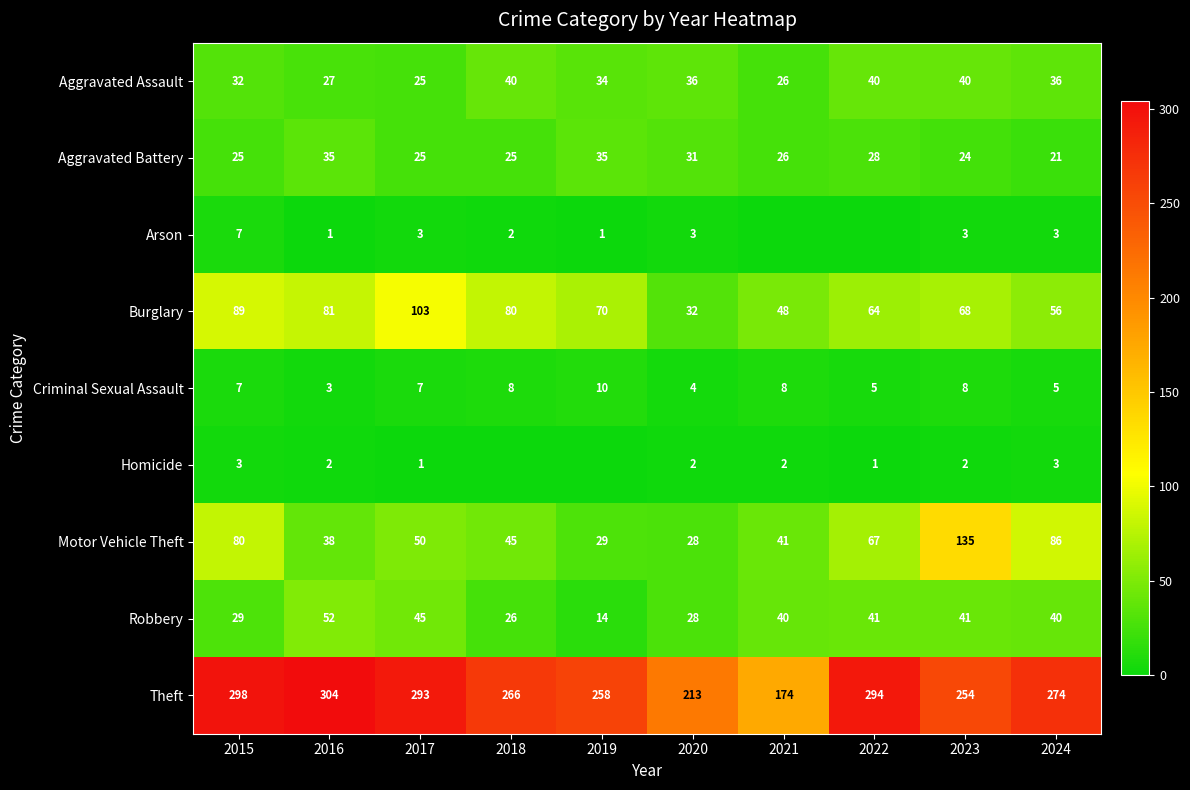

What is the minimum value for Aggravated Battery?

21